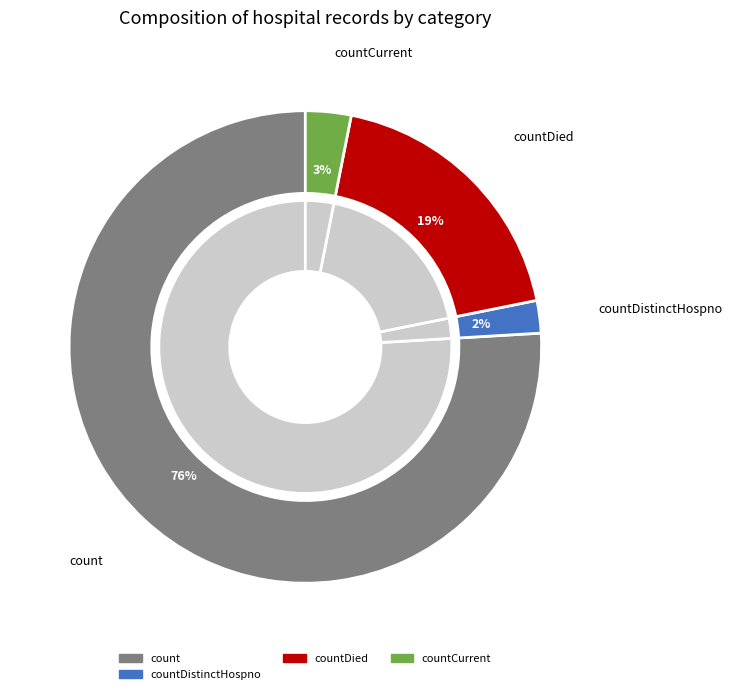

Combined, what portion of the pie is countDied and count?

94.7%